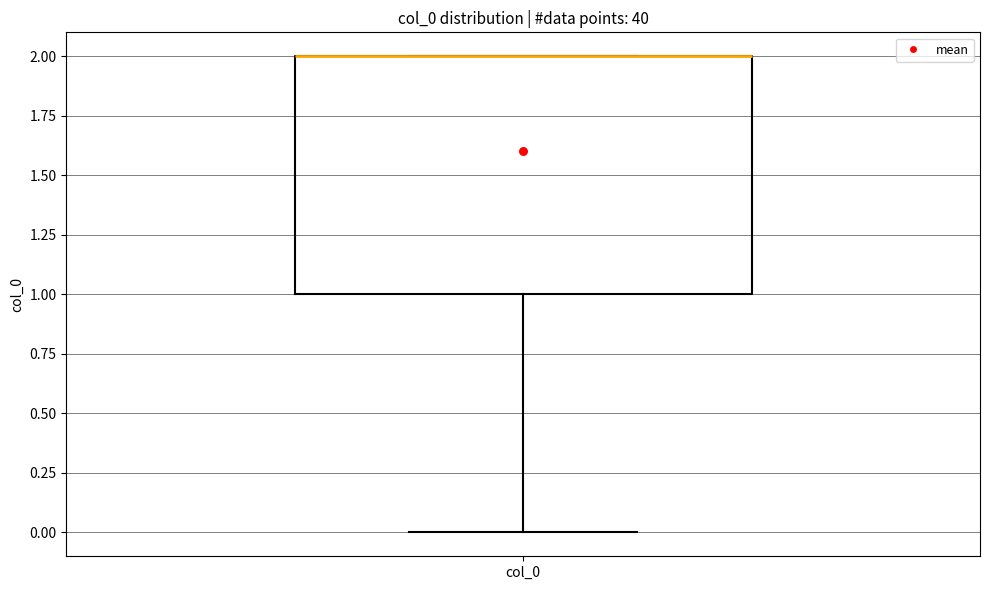

Transcribe this box plot: give where the median line is, the range the box spans, and where the two whiskers end, as read against the y-axis. The values are not printed on the chart, so give them approximately, as read against the axis.

median 2 (drawn on the box's upper edge), box 1 to 2, whiskers 0 to 2